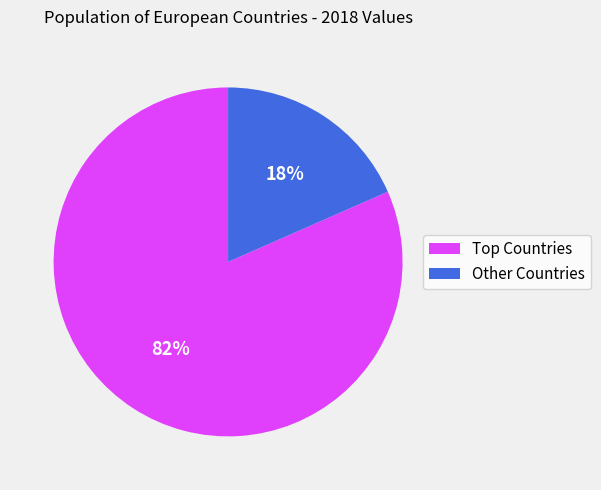

To the nearest percent, what is the average slice percentage?

50%